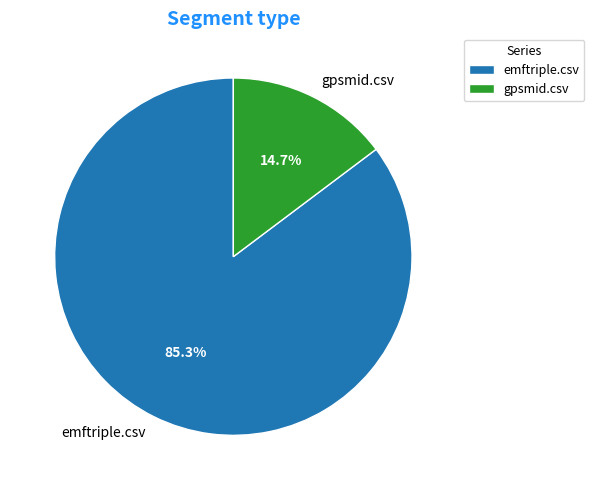

Which category has the smallest portion of the pie?

gpsmid.csv